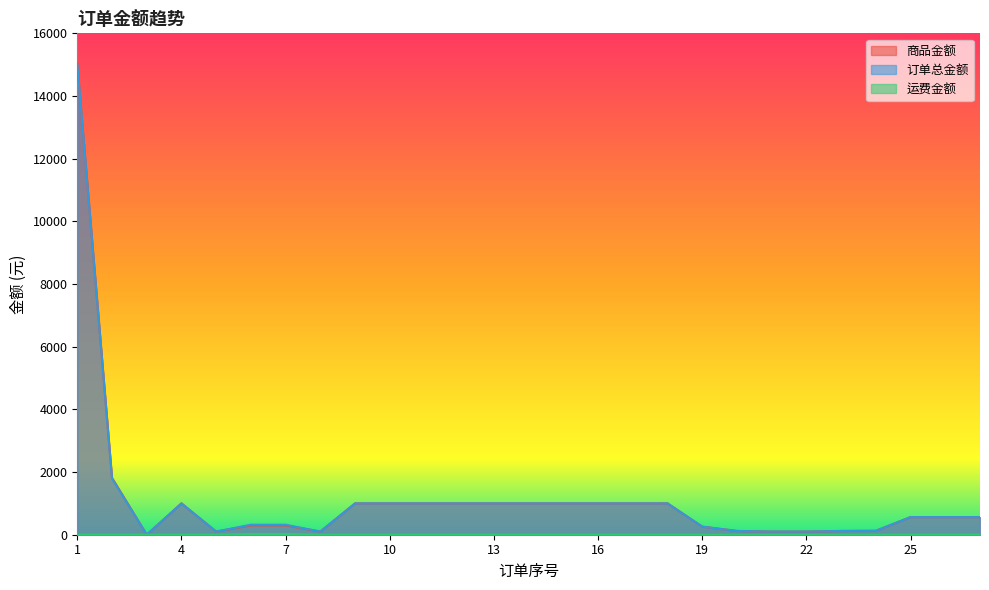

Reading left to right, transcribe all the data shown in this chart.

商品金额: 1=15036.1	2=1816.0	3=0.0	4=1000.0	5=100.0	6=300.0	7=300.0	8=100.0	9=1000.0	10=1000.0	11=1000.0	12=1000.0	13=1000.0	14=1000.0	15=1000.0	16=1000.0	17=1000.0	18=1000.0	19=258.0	20=120.0	21=100.0	22=100.0	23=120.0	24=125.0	25=562.0	26=562.0	27=562.0
订单总金额: 1=15016.1	2=1796.0	3=0.0	4=1000.0	5=100.0	6=320.0	7=320.0	8=100.0	9=1000.0	10=1000.0	11=1000.0	12=1000.0	13=1000.0	14=1000.0	15=1000.0	16=1000.0	17=1000.0	18=1000.0	19=258.0	20=120.0	21=100.0	22=100.0	23=120.0	24=125.0	25=562.0	26=562.0	27=562.0
运费金额: 1=0.0	2=0.0	3=0.0	4=0.0	5=0.0	6=20.0	7=20.0	8=0.0	9=0.0	10=0.0	11=0.0	12=0.0	13=0.0	14=0.0	15=0.0	16=0.0	17=0.0	18=0.0	19=0.0	20=0.0	21=0.0	22=0.0	23=0.0	24=0.0	25=0.0	26=0.0	27=0.0